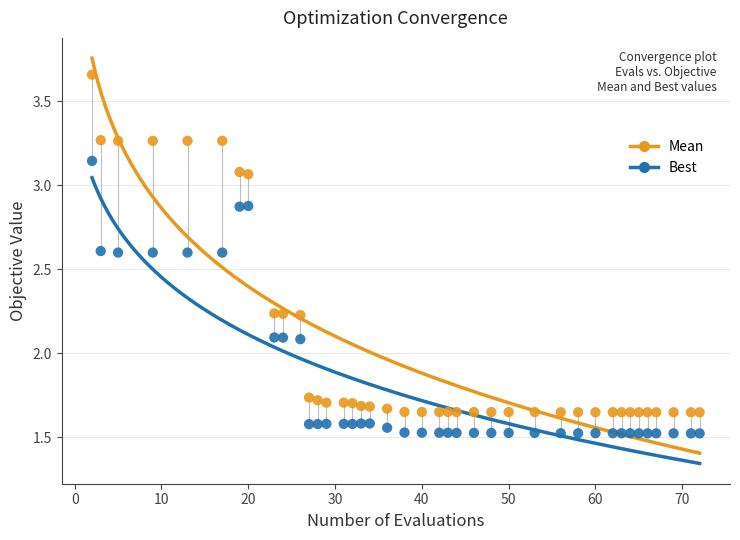

Across all data points, what is the range of Y values (max minus min)?

2.1